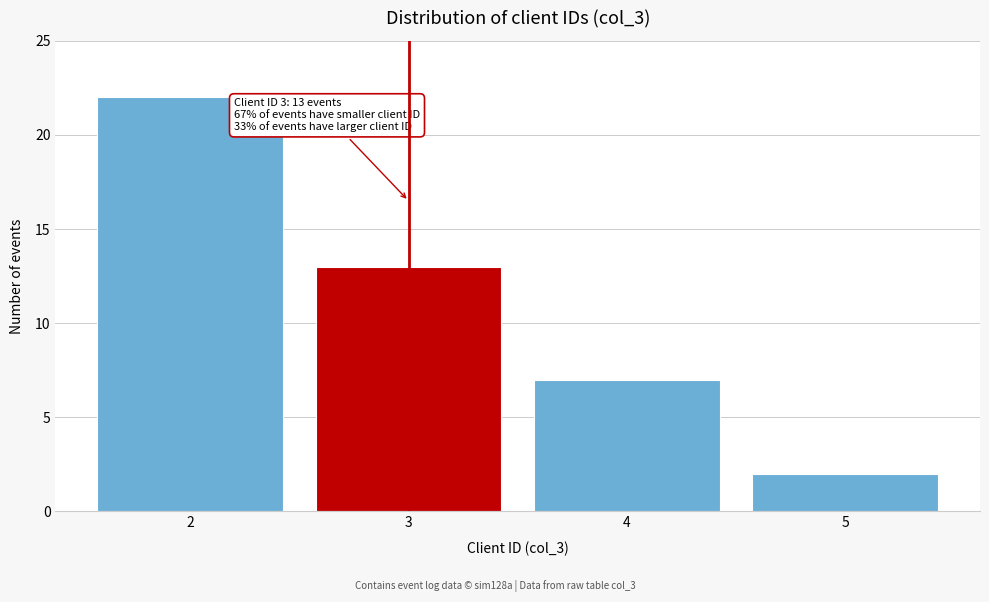

Reading left to right, transcribe all the data shown in this chart.

22	13	7	2